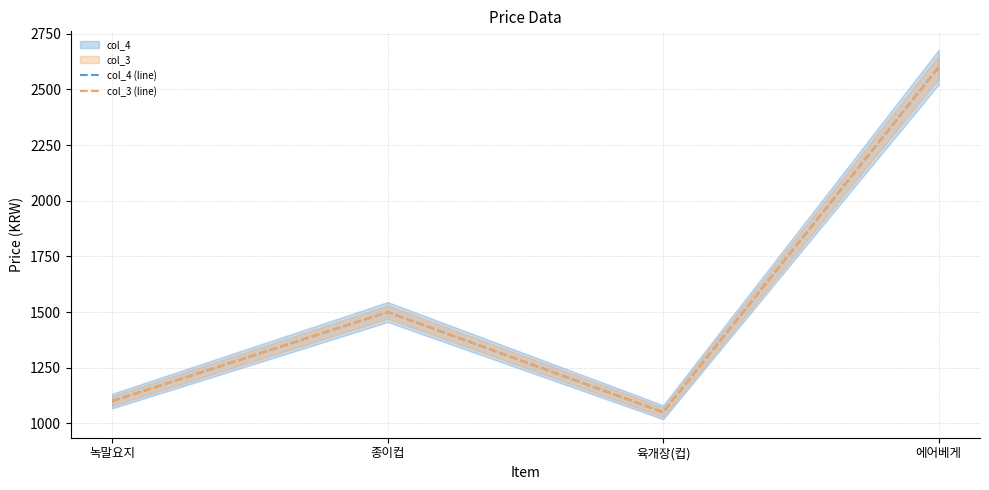

Which has a higher value, 육개장(컵) or 종이컵?

종이컵